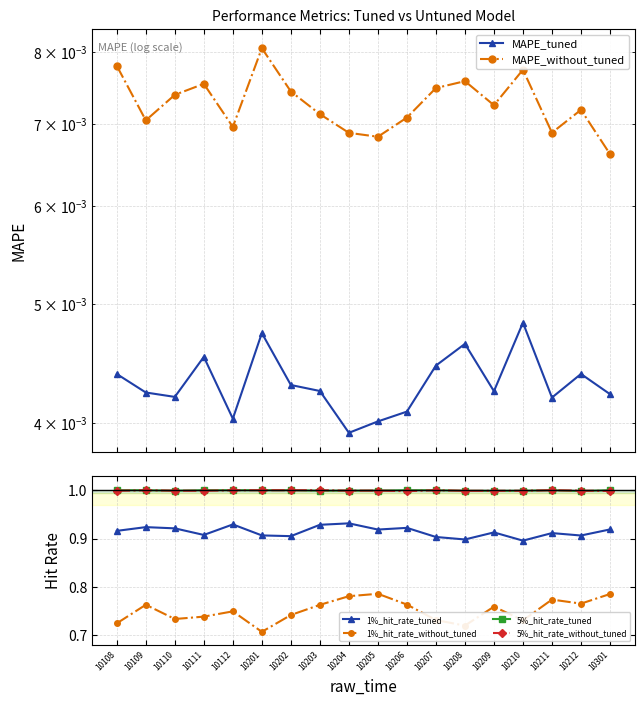

What is the sum of all 1%_hit_rate_without_tuned values?

13.5